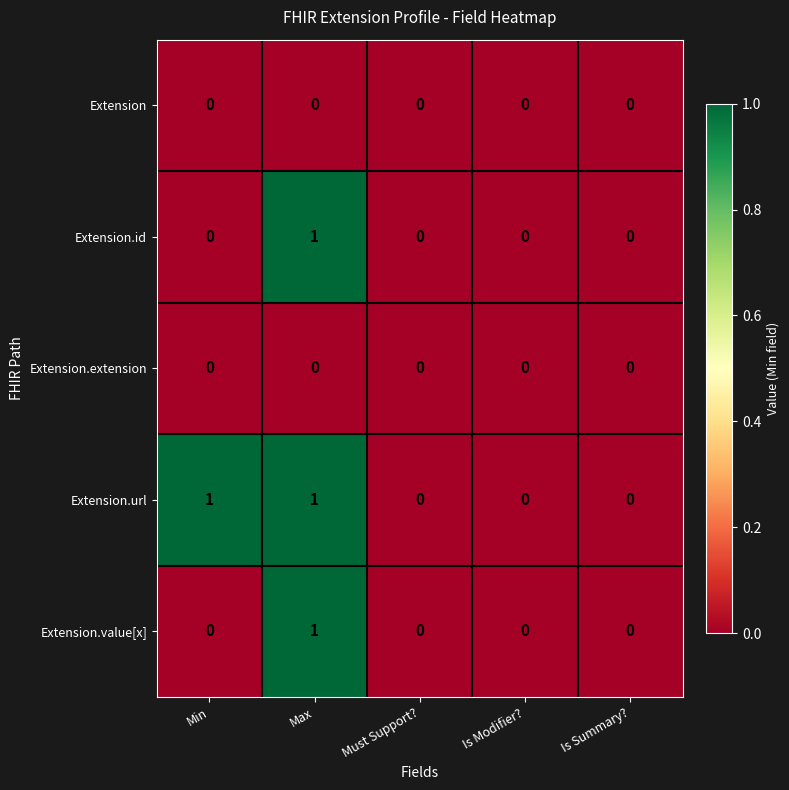

The value of Extension.extension at Is Modifier? is 0. True or false?

True